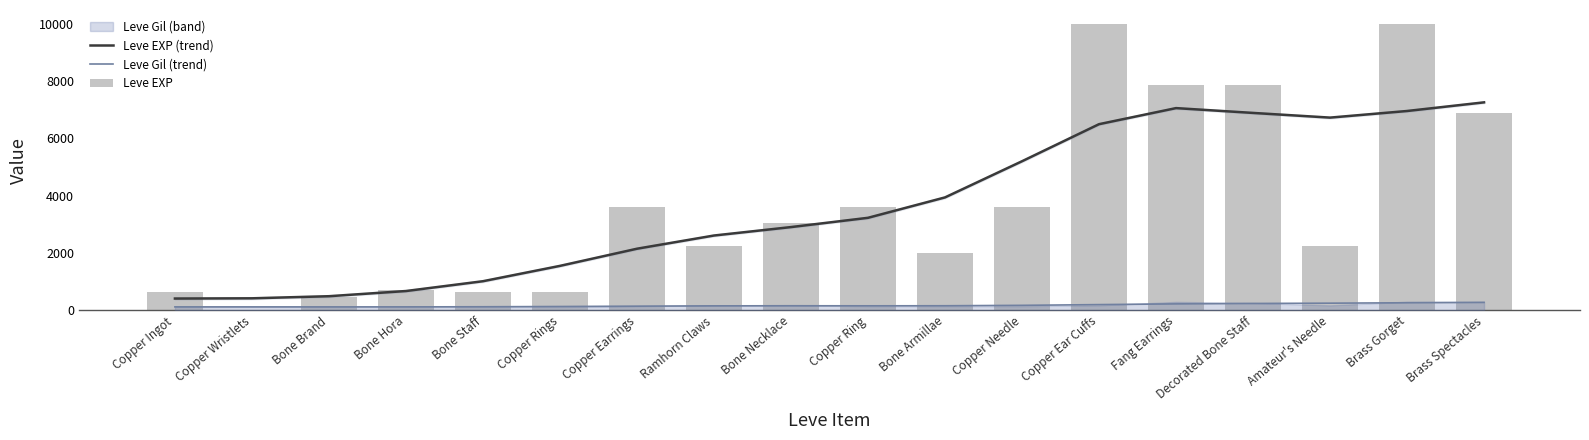

True or false: Leve Gil (trend) has a value of 152.9 at Bone Necklace.

True